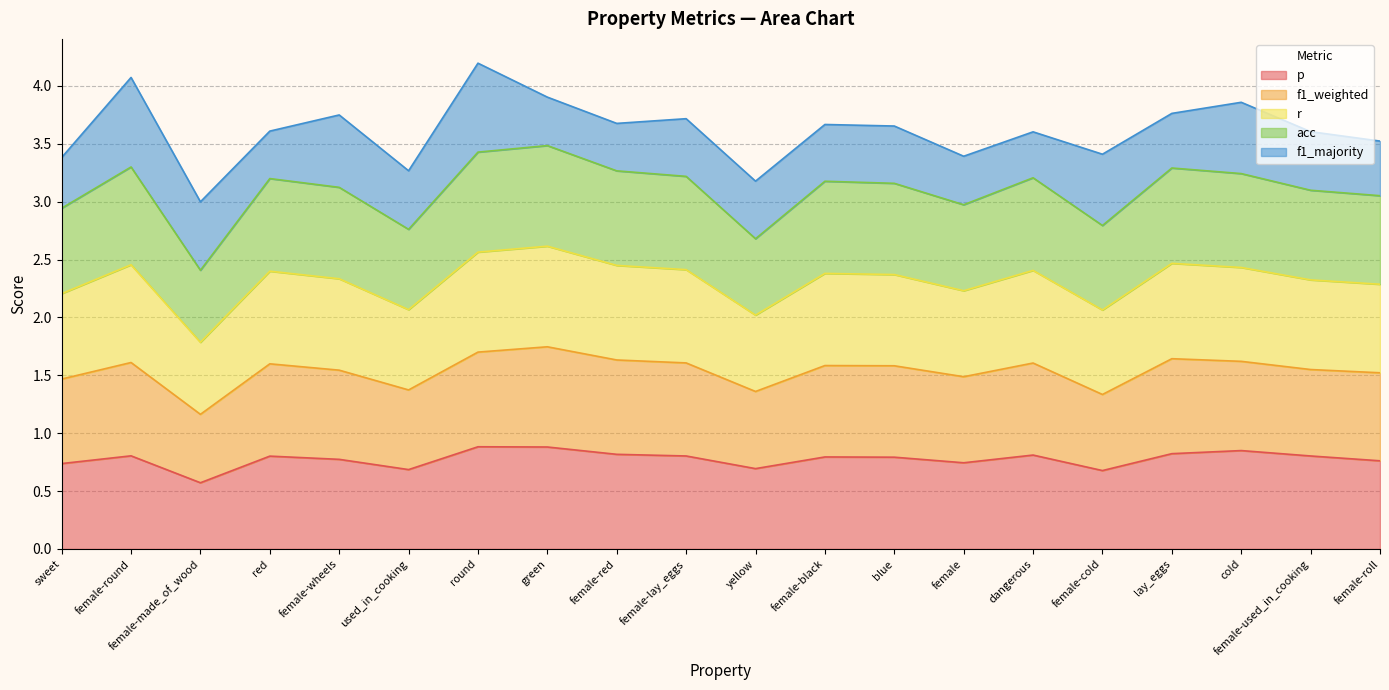

Which label corresponds to the smallest value in the chart?

female-made_of_wood